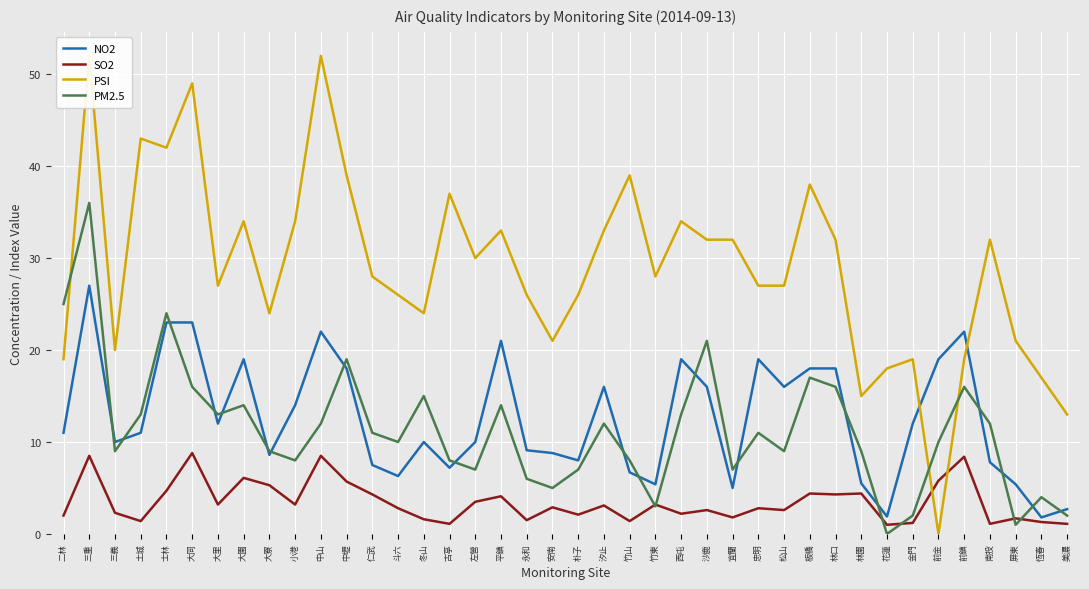

True or false: PM2.5 has more than 0 points higher than both neighbors.

True